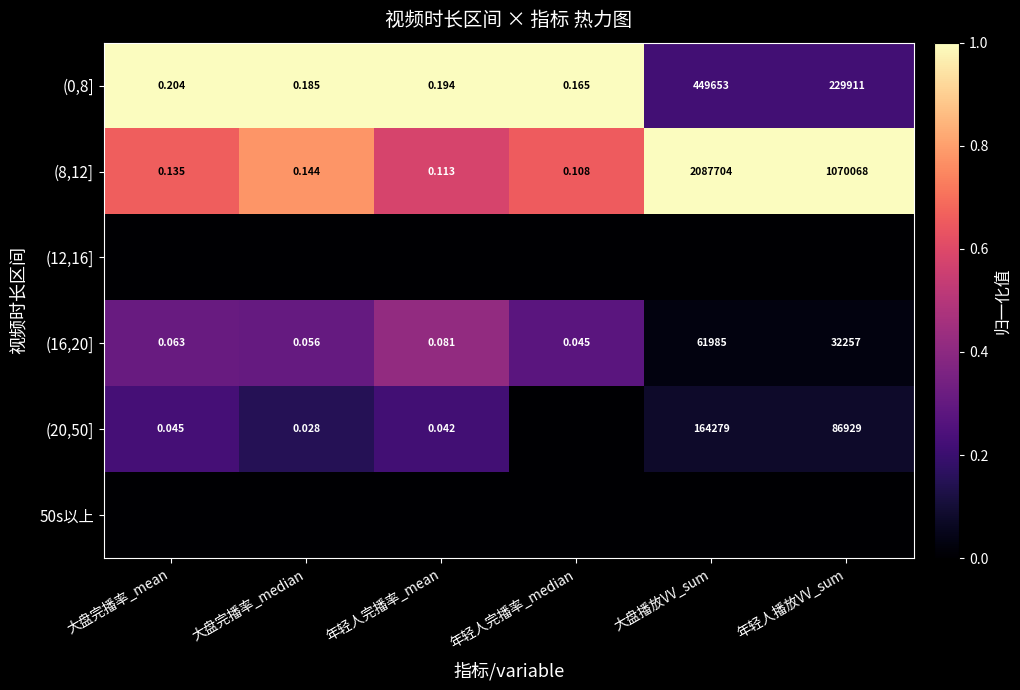

Which category has the highest value across all series?

大盘完播率_mean